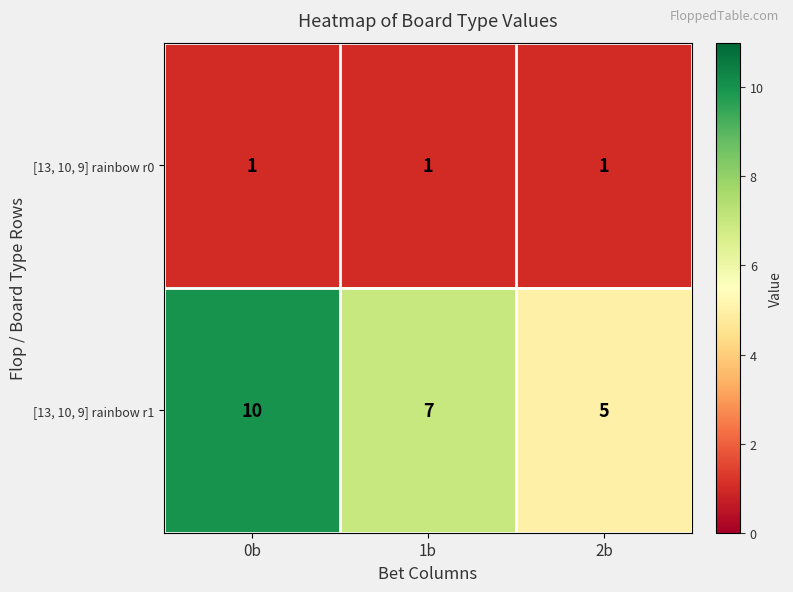

At which label does [13, 10, 9] rainbow r1 first exceed 7?

0b